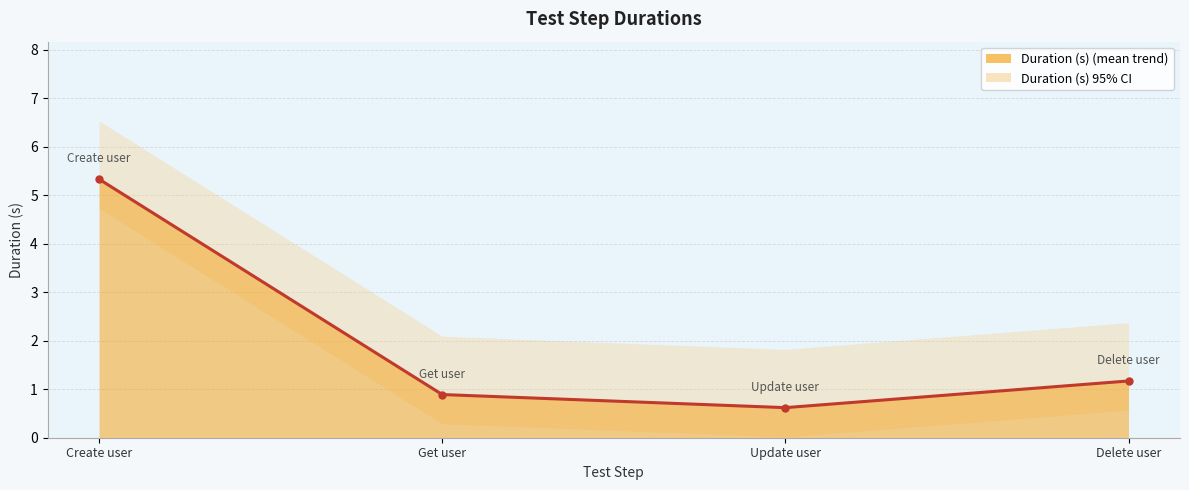

Where does the data first go above 1?

Create user